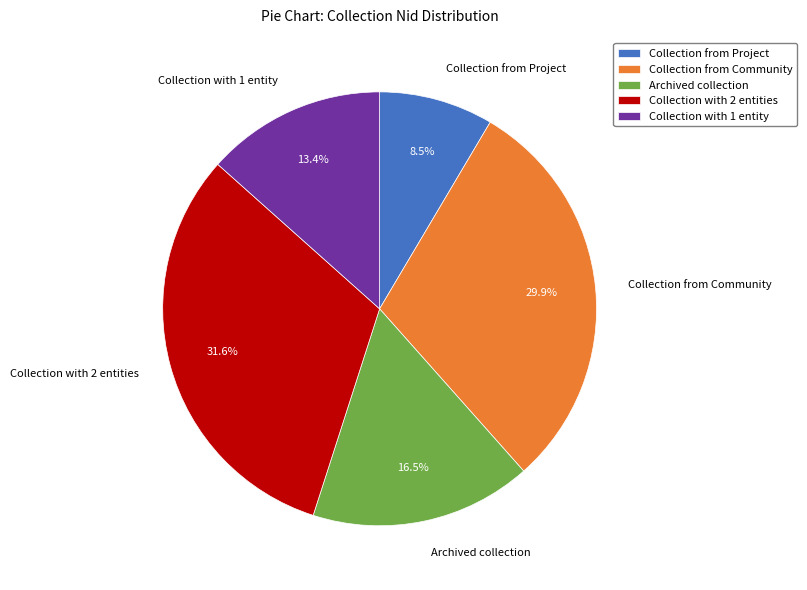

Is Archived collection the majority of the pie?

No